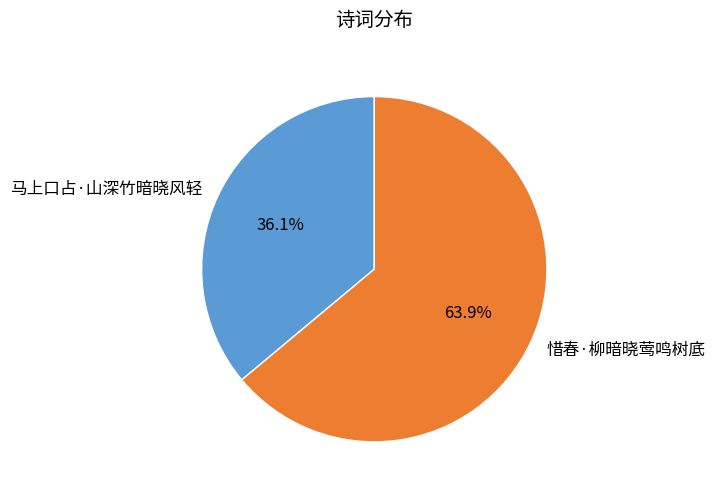

How many slices are in this pie chart?

2